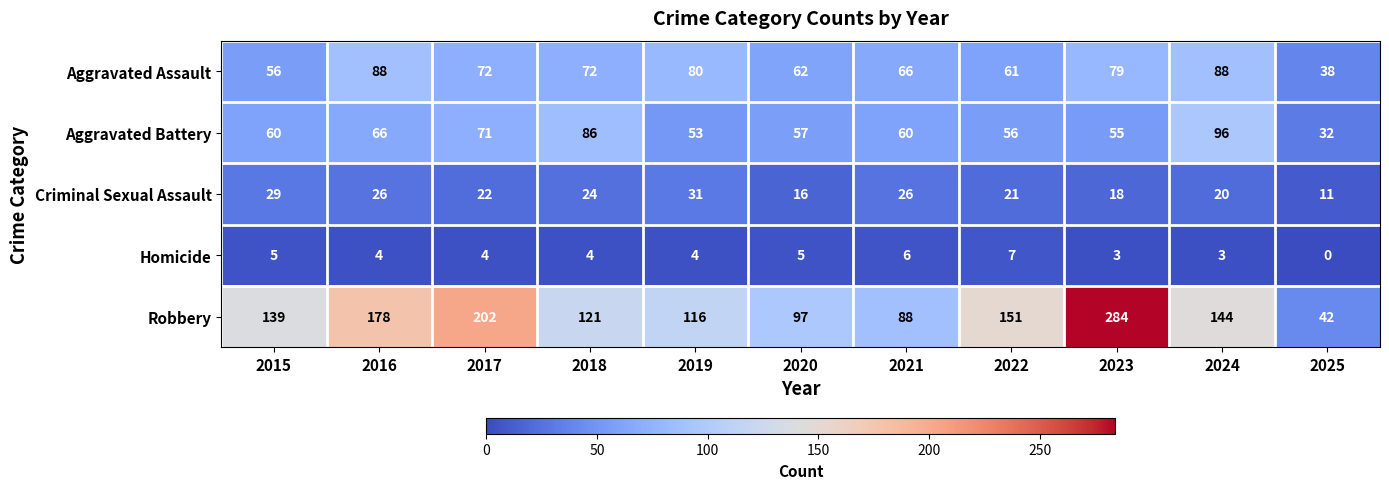

Which category has the highest value across all series?

2023